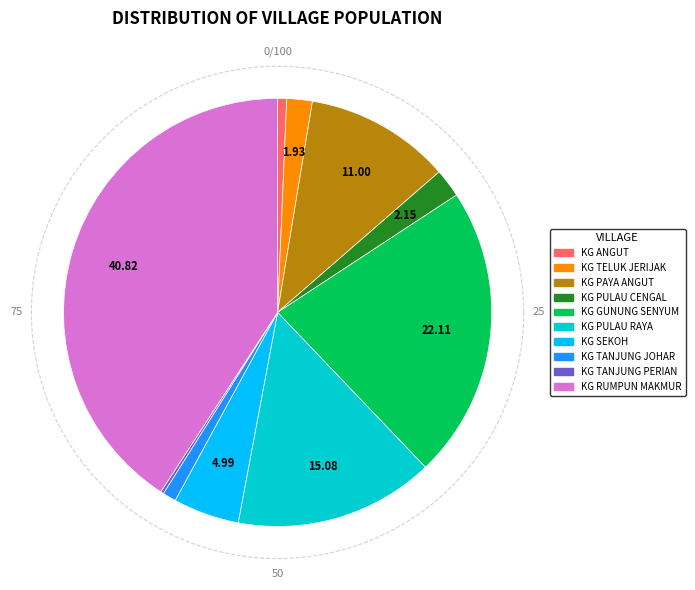

Does any single category account for the majority?

No